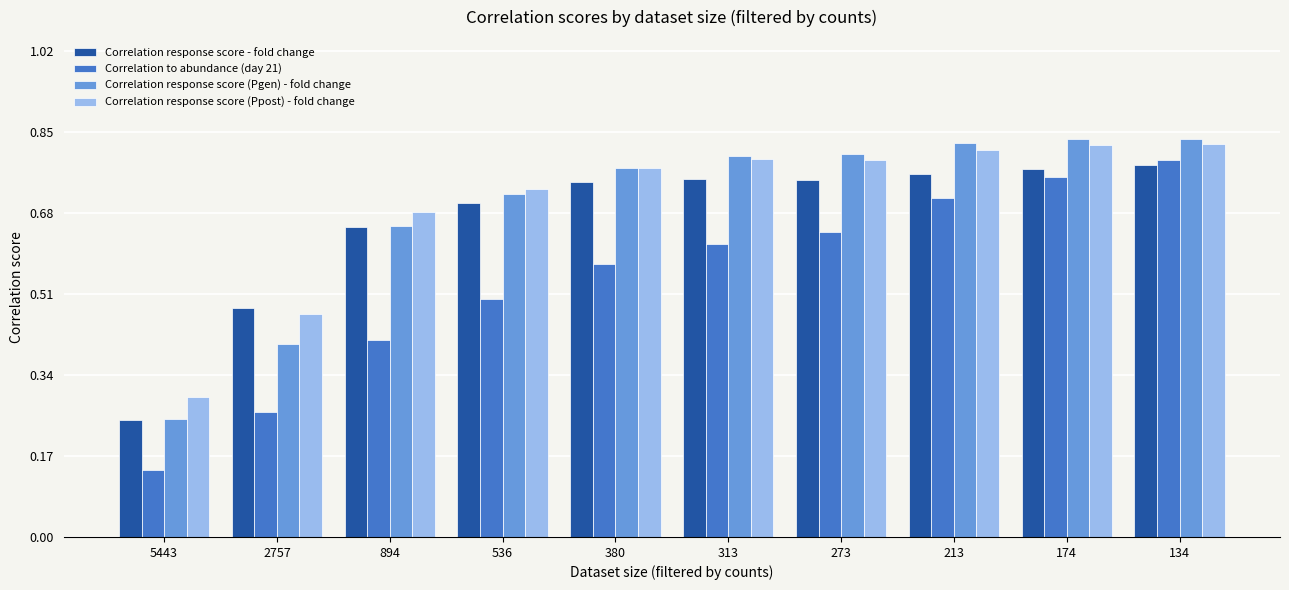

Where is Correlation response score - fold change nearest to the value 0?

5443